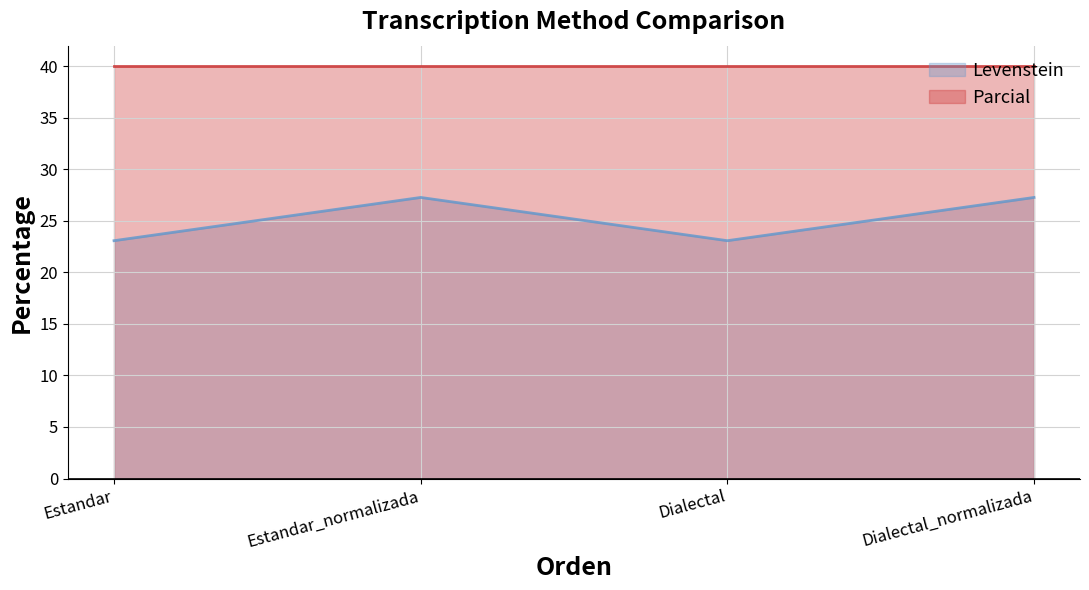

How many points are lower than both their immediate neighbors (excluding endpoints)?

1